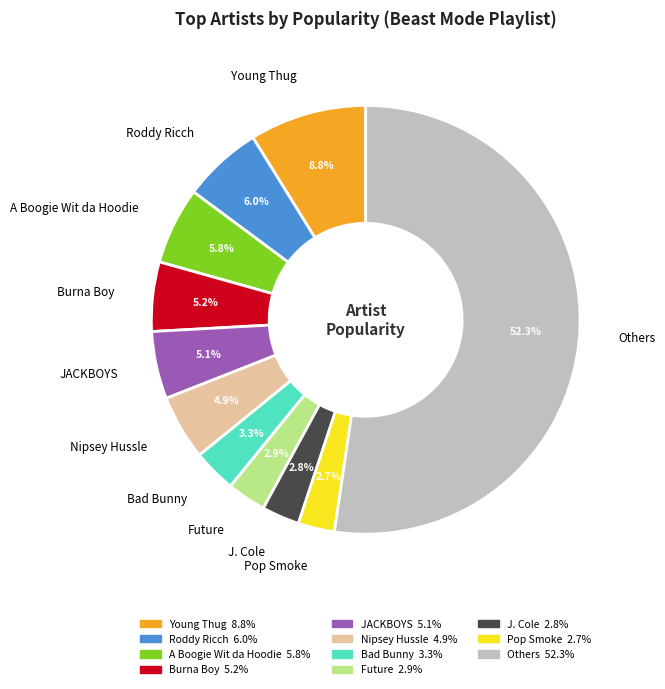

Is there a majority slice in this chart?

Yes